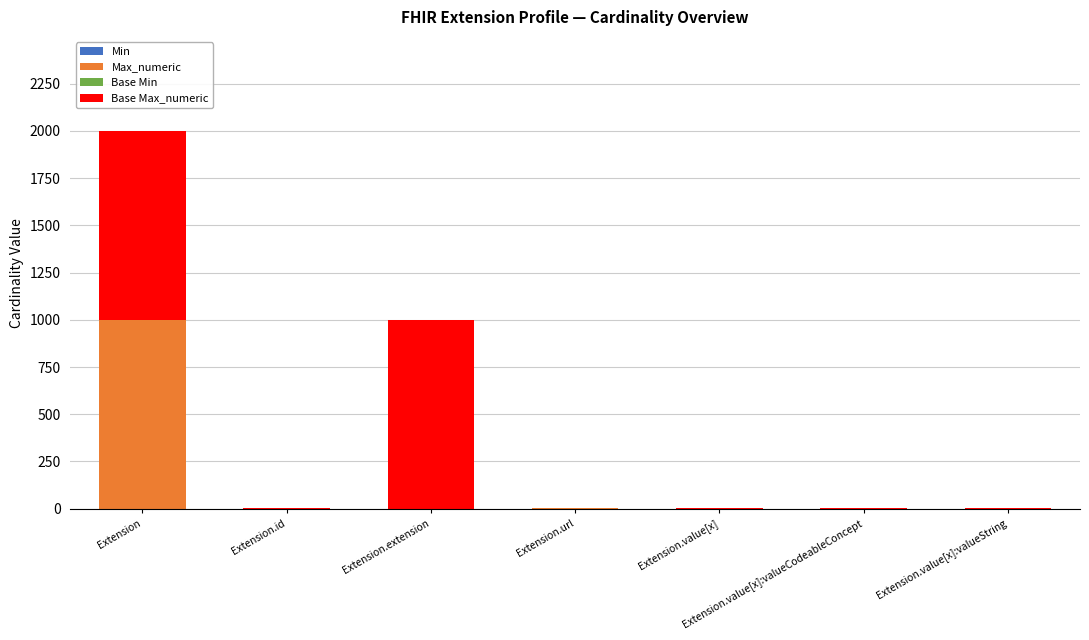

Are the bars horizontal?

No